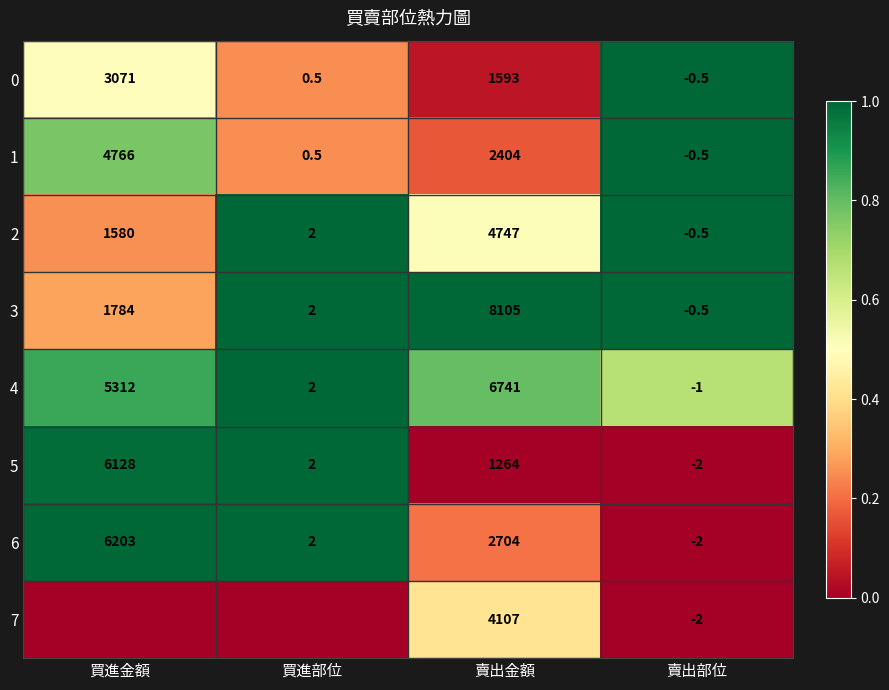

The 1 series shows 0.1 at 買進部位. True or false?

False